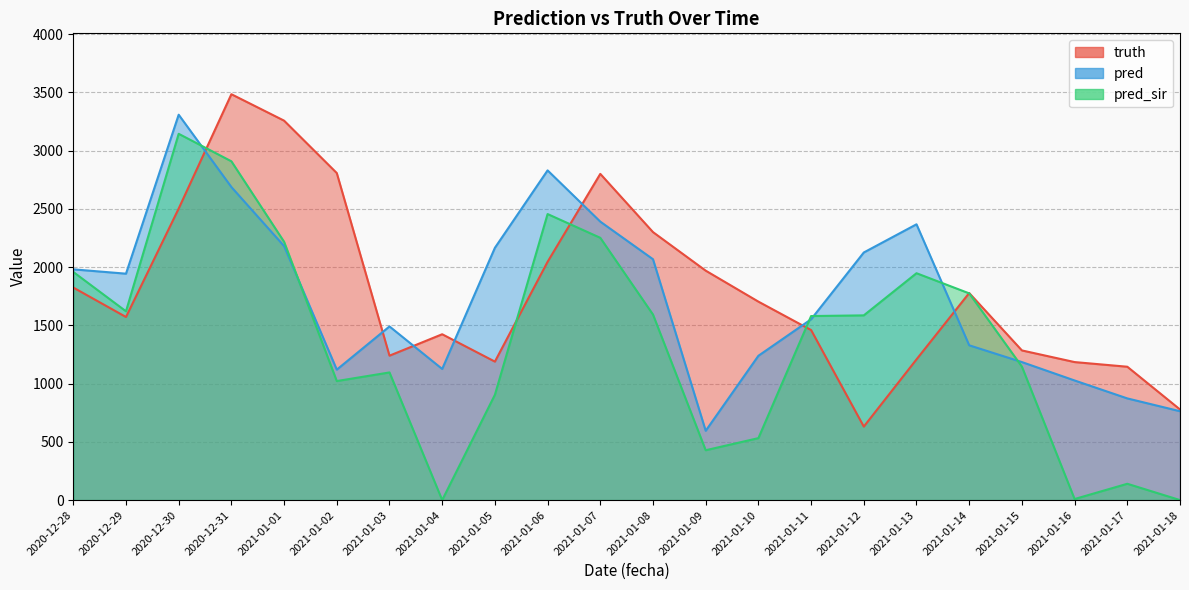

How many interior local valleys does the pred_sir series have?

5